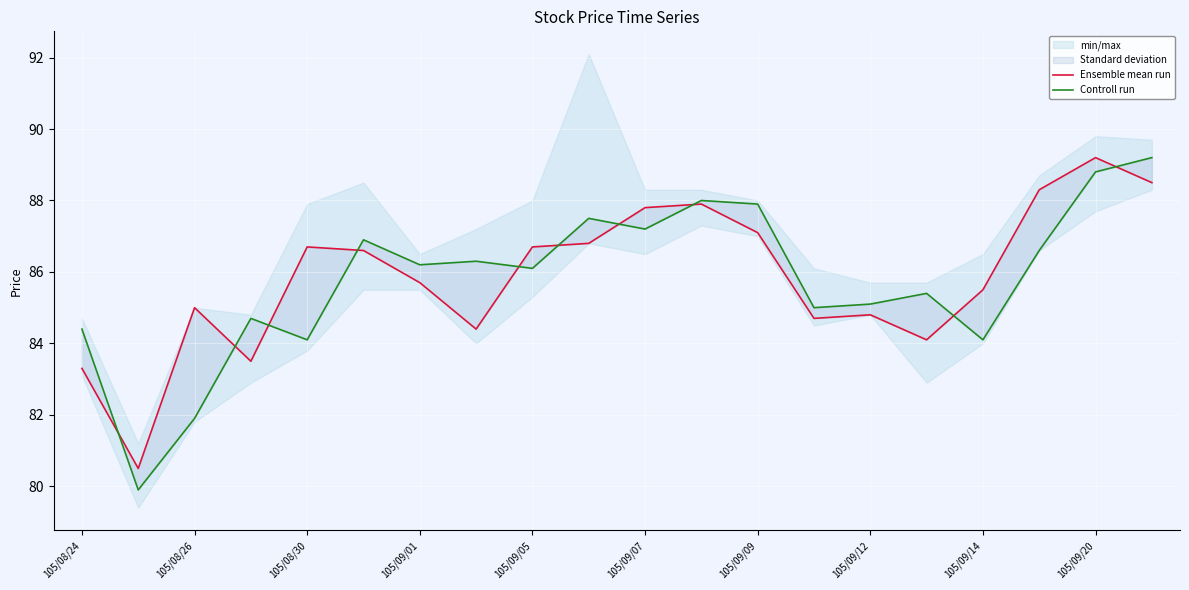

What value does the Ensemble mean run series have at 105/09/14?

85.5